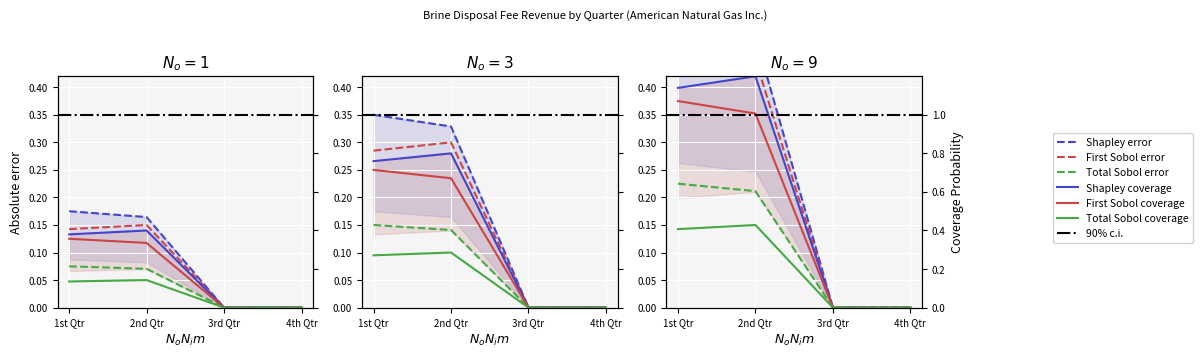

How many Net Amount (In District) #10 values are between 0 and 1?

4